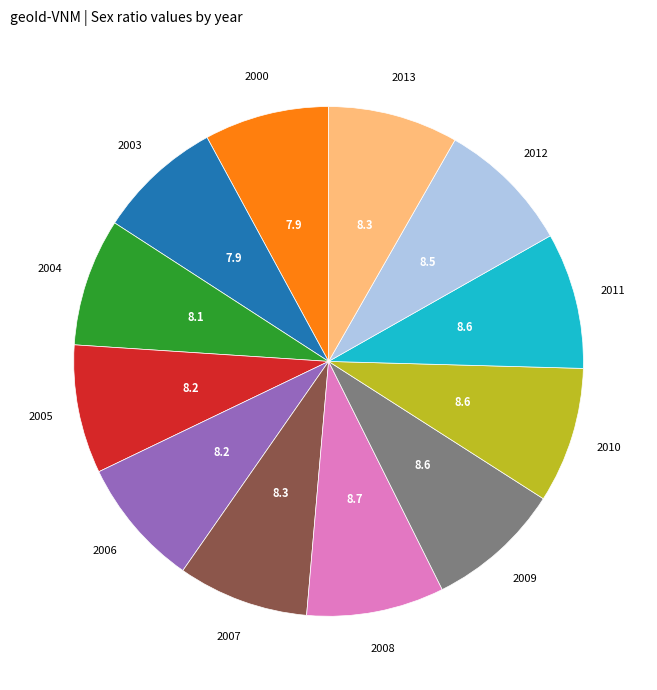

True or false: 2008 accounts for 9% of the total.

True